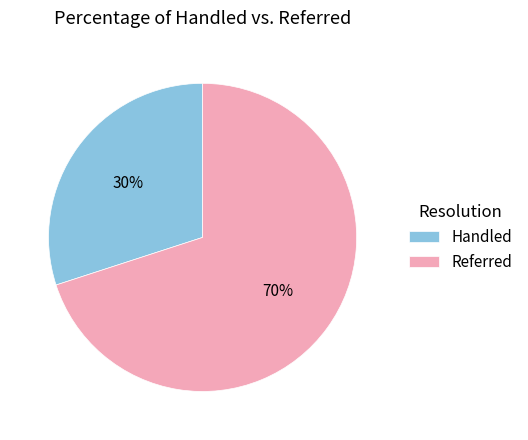

To the nearest percent, what is the difference between the largest and smallest slice percentages?

40%